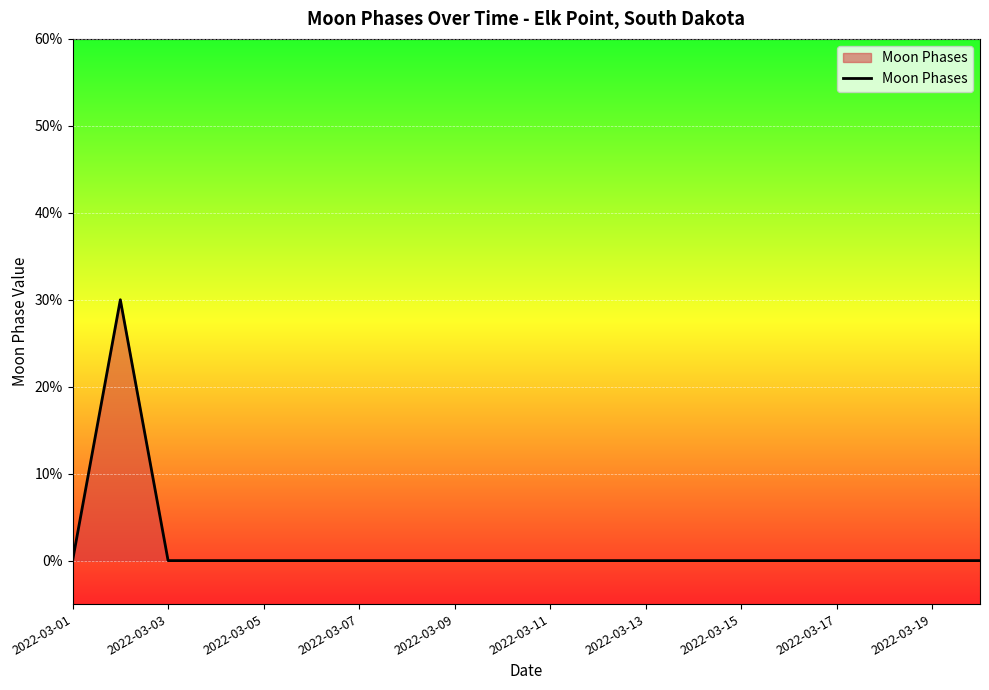

Does the chart have visible grid lines?

Yes